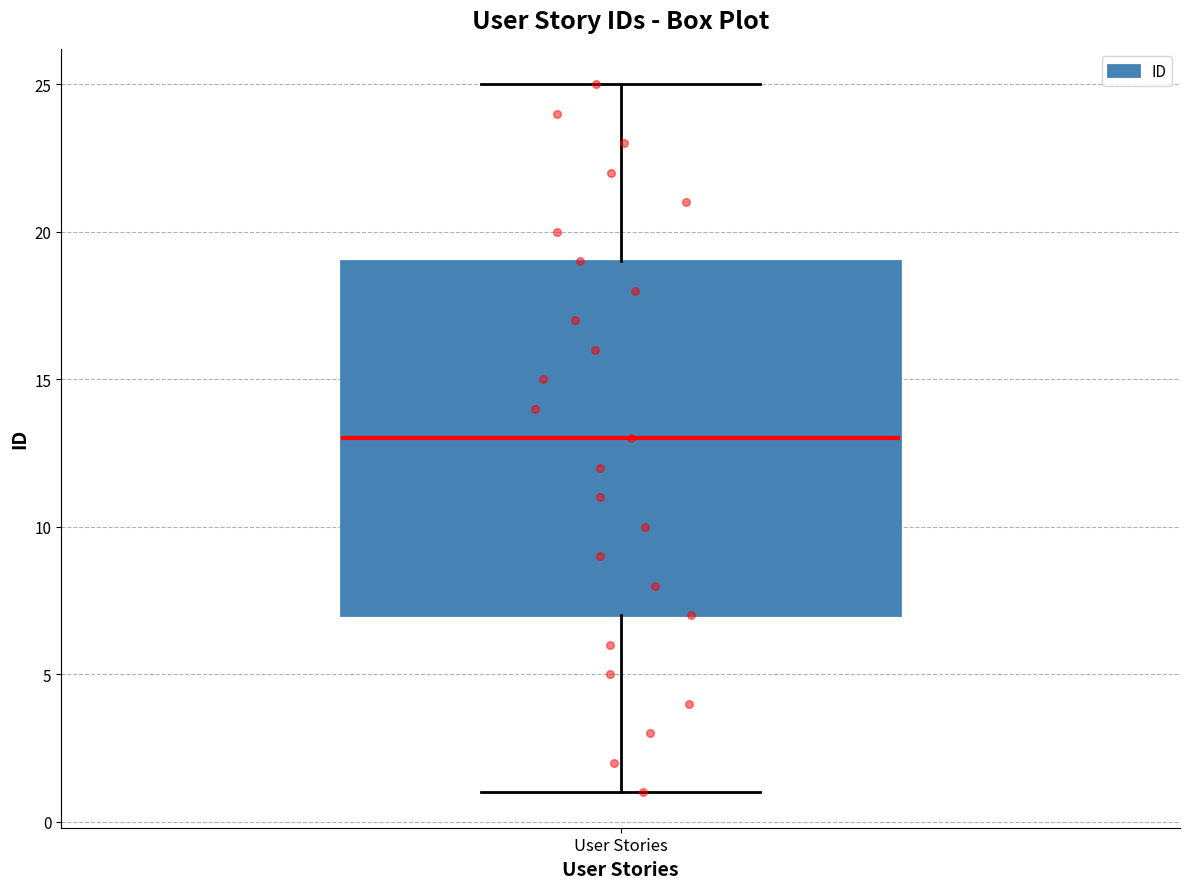

Where is the lower edge of the box for User Stories on the y-axis? The values are not printed on the chart, so give them approximately, as read against the axis.

7